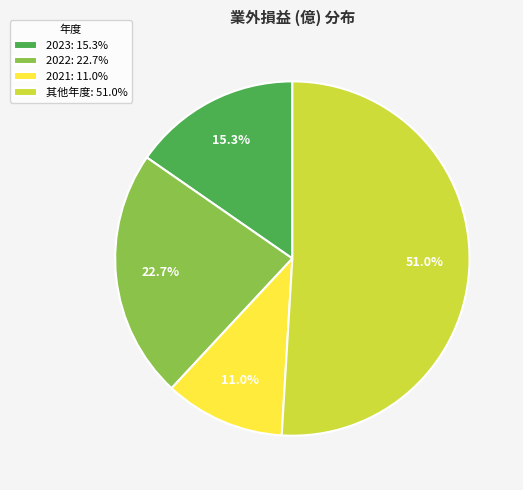

Which category has the smallest portion of the pie?

2021: 11.0%